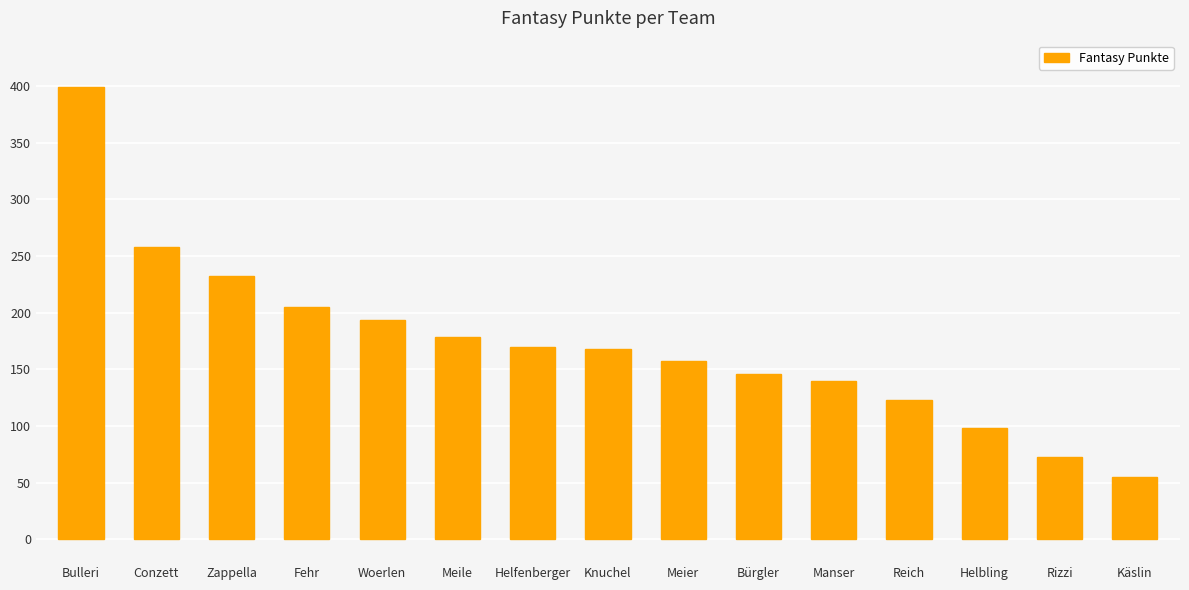

What is the value of the 10th bar from the left?

146